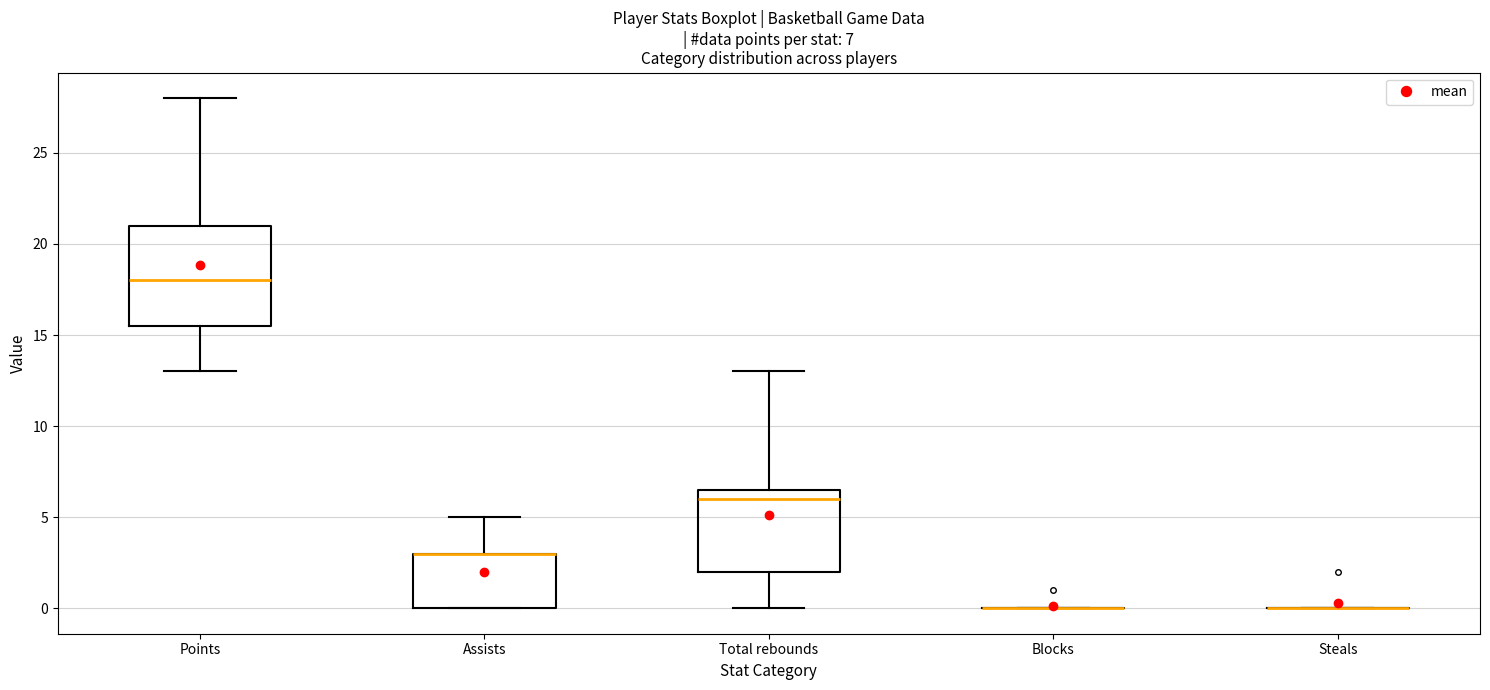

Which box is the tallest, from its lower edge to its upper edge?

Points